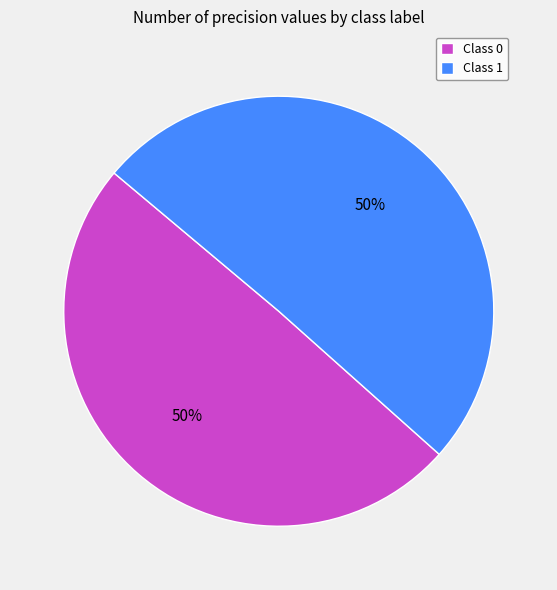

Is it true that Class 0 is 63% of the pie?

False